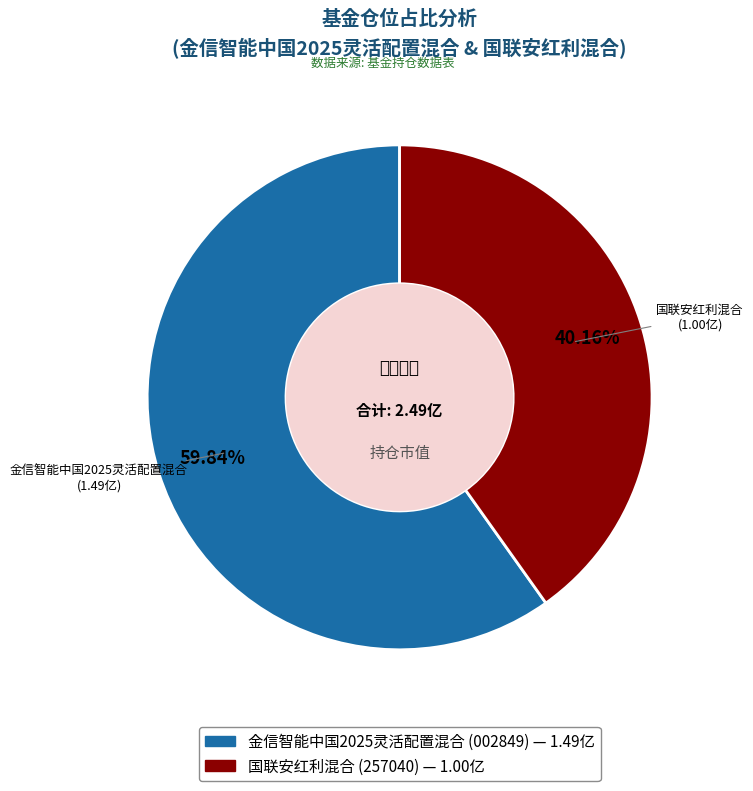

Rank the categories by value from lowest to highest.

国联安红利混合, 金信智能中国2025灵活配置混合